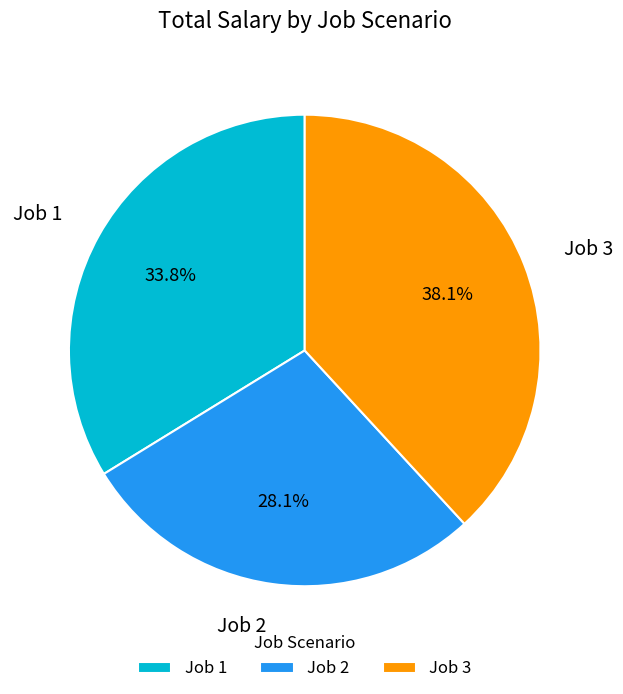

What is the smallest slice in the pie chart?

Job 2